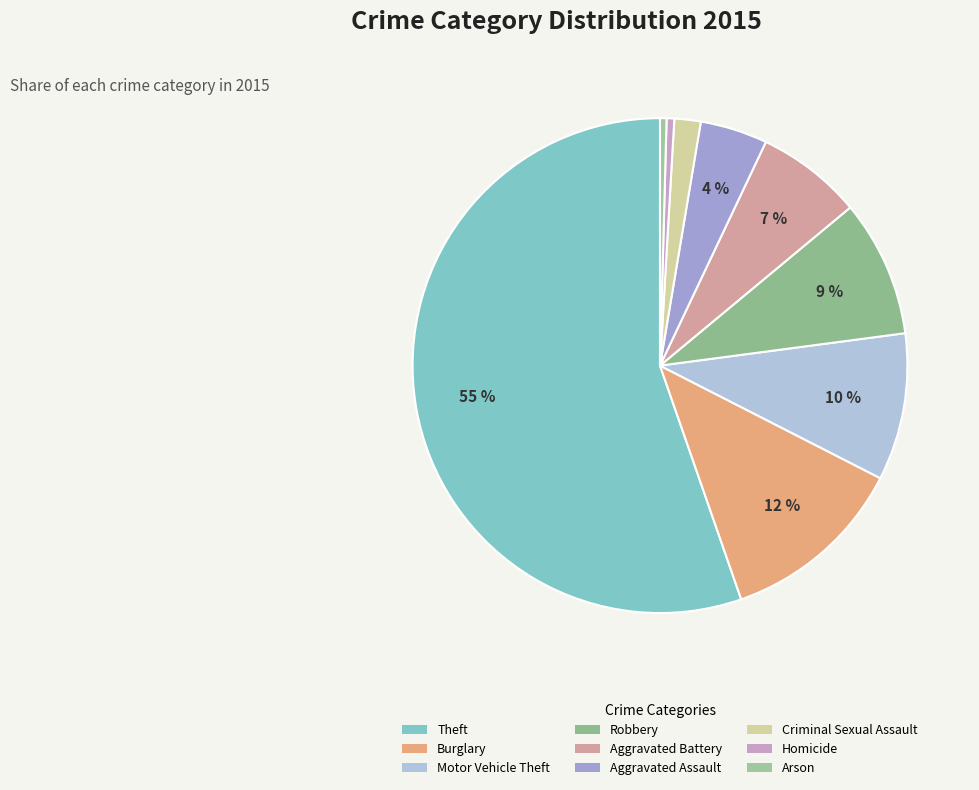

Count the number of slices in the pie.

9